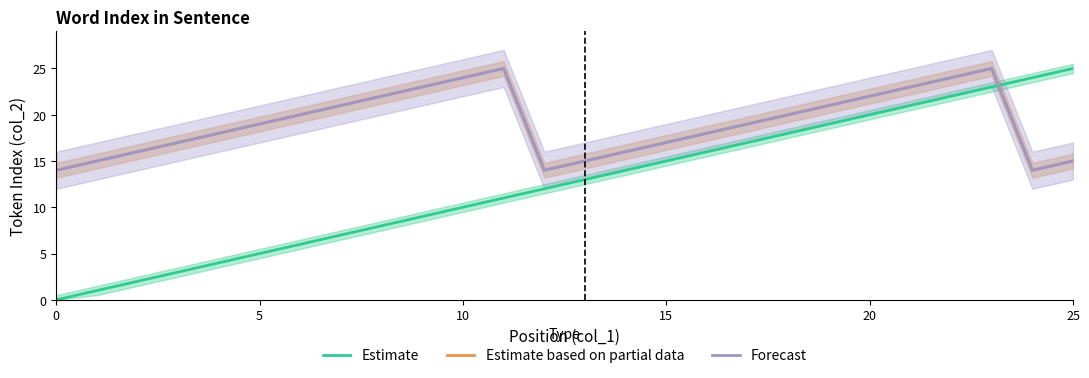

What is the difference between the Estimate based on partial data values at 25 and 23?

10